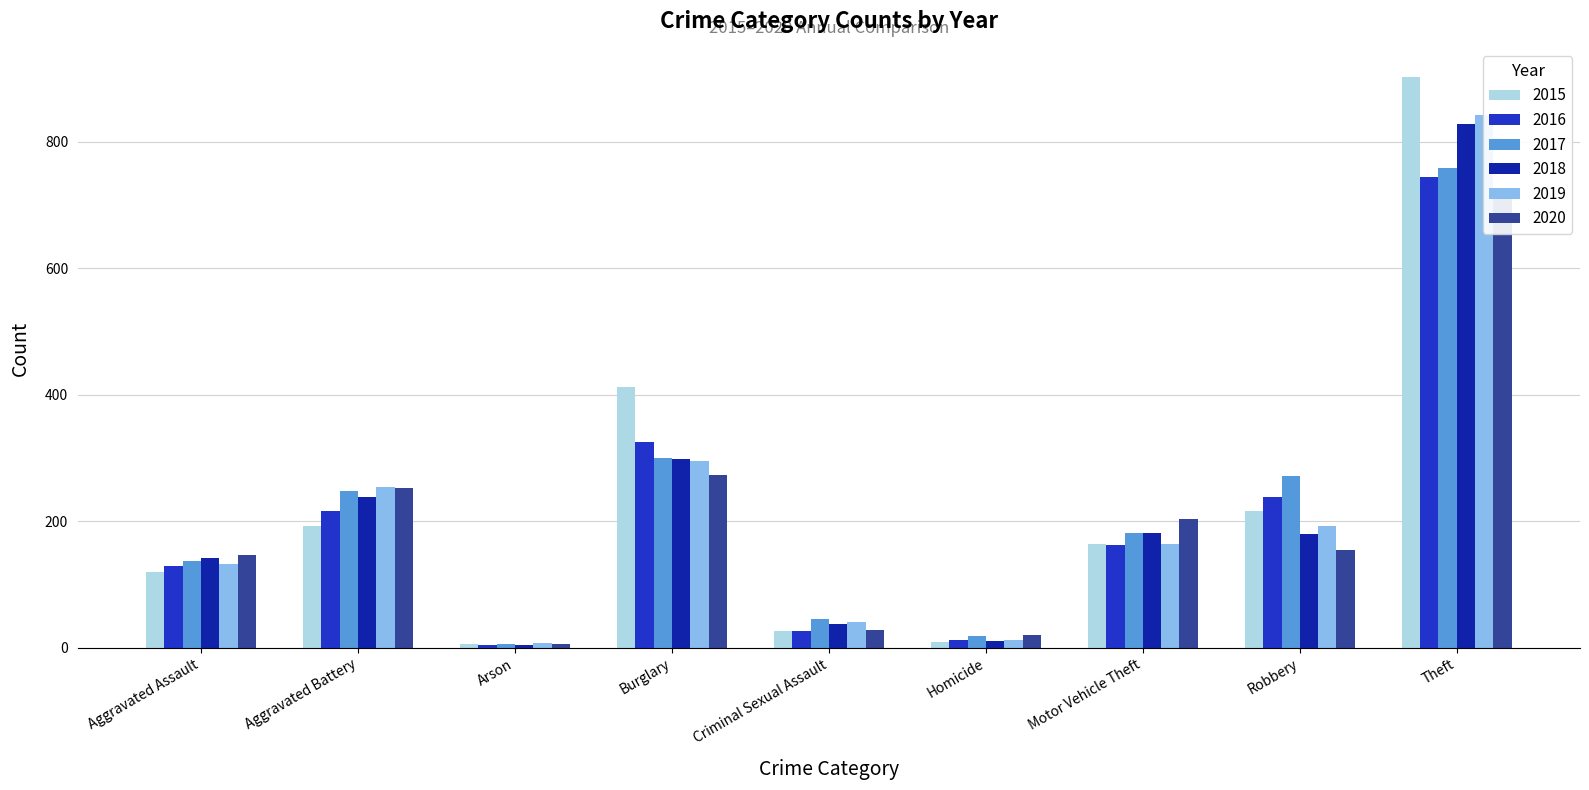

What is the difference between the 2018 values at Theft and Aggravated Battery?

589